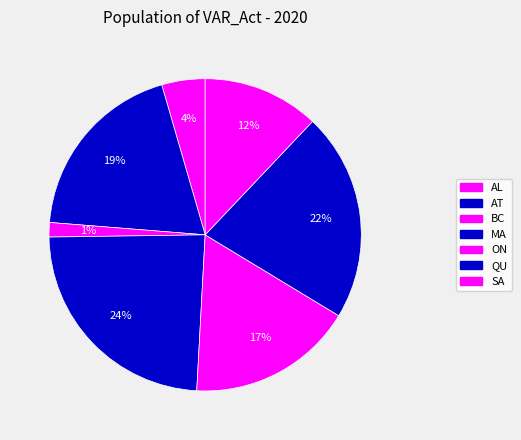

Count the number of slices in the pie.

7